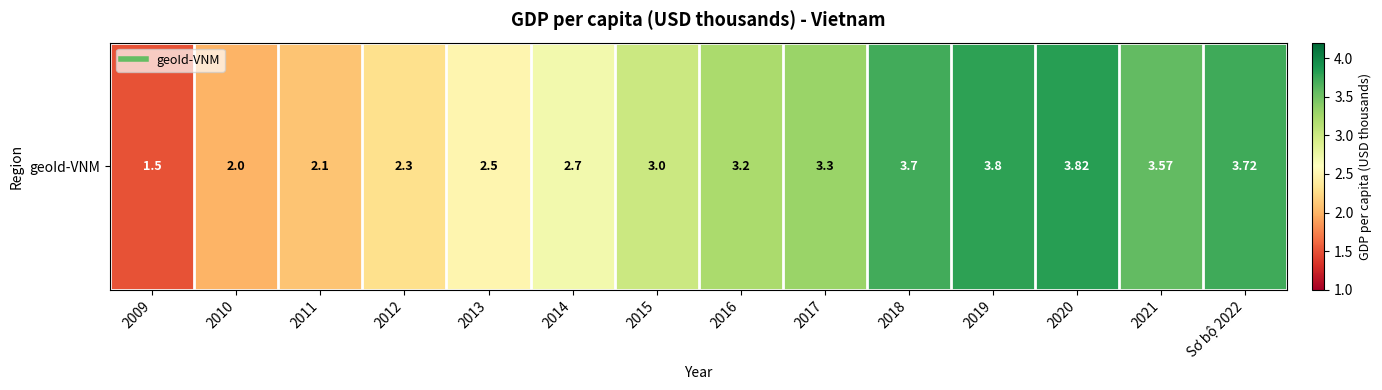

True or false: the data shows 3.7 at Sơ bộ 2022.

True